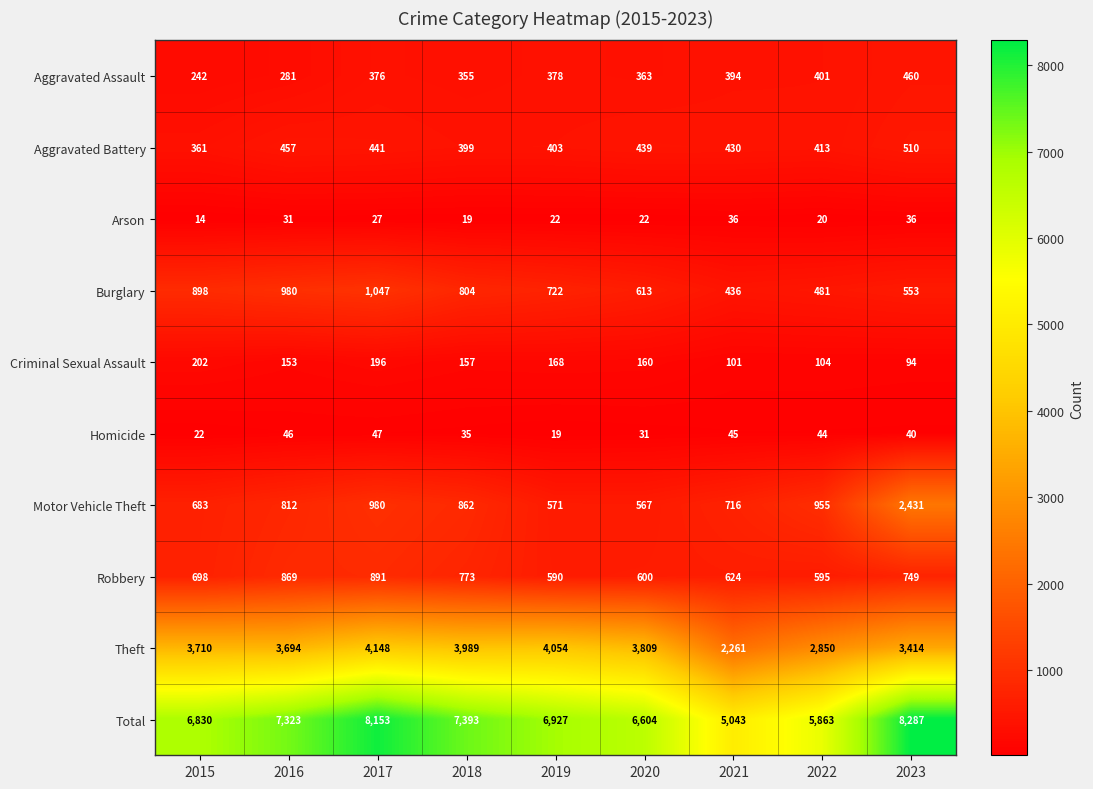

At which label is Theft closest to 3204?

2023